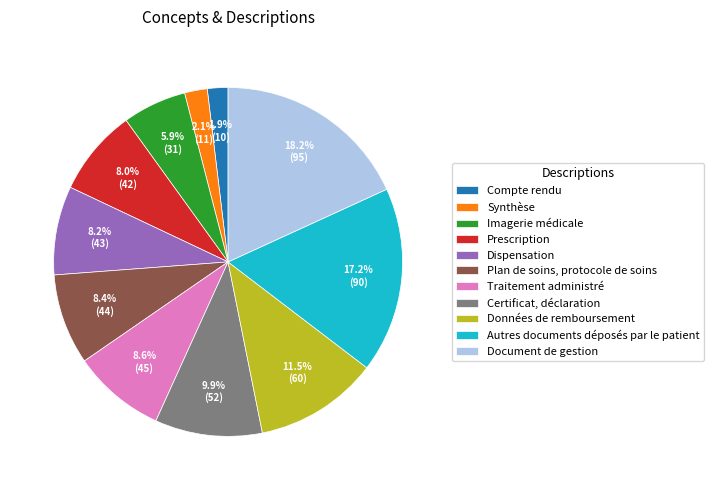

Rank the categories by value from lowest to highest.

Compte rendu, Synthèse, Imagerie médicale, Prescription, Dispensation, Plan de soins, protocole de soins, Traitement administré, Certificat, déclaration, Données de remboursement, Autres documents déposés par le patient, Document de gestion